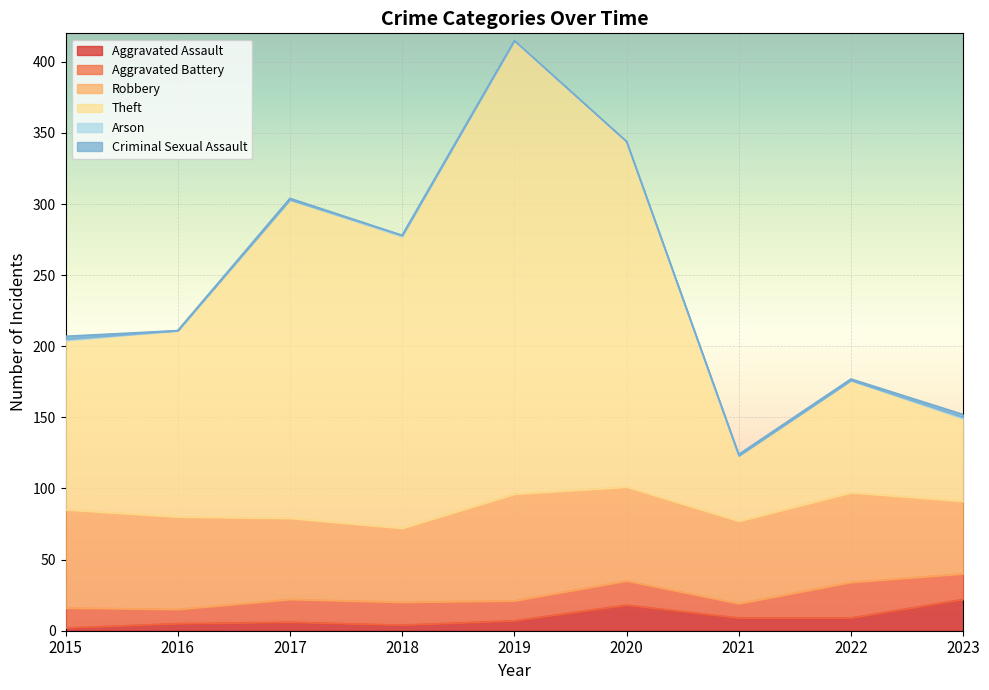

At which category does Aggravated Battery reach its first local valley?

2016